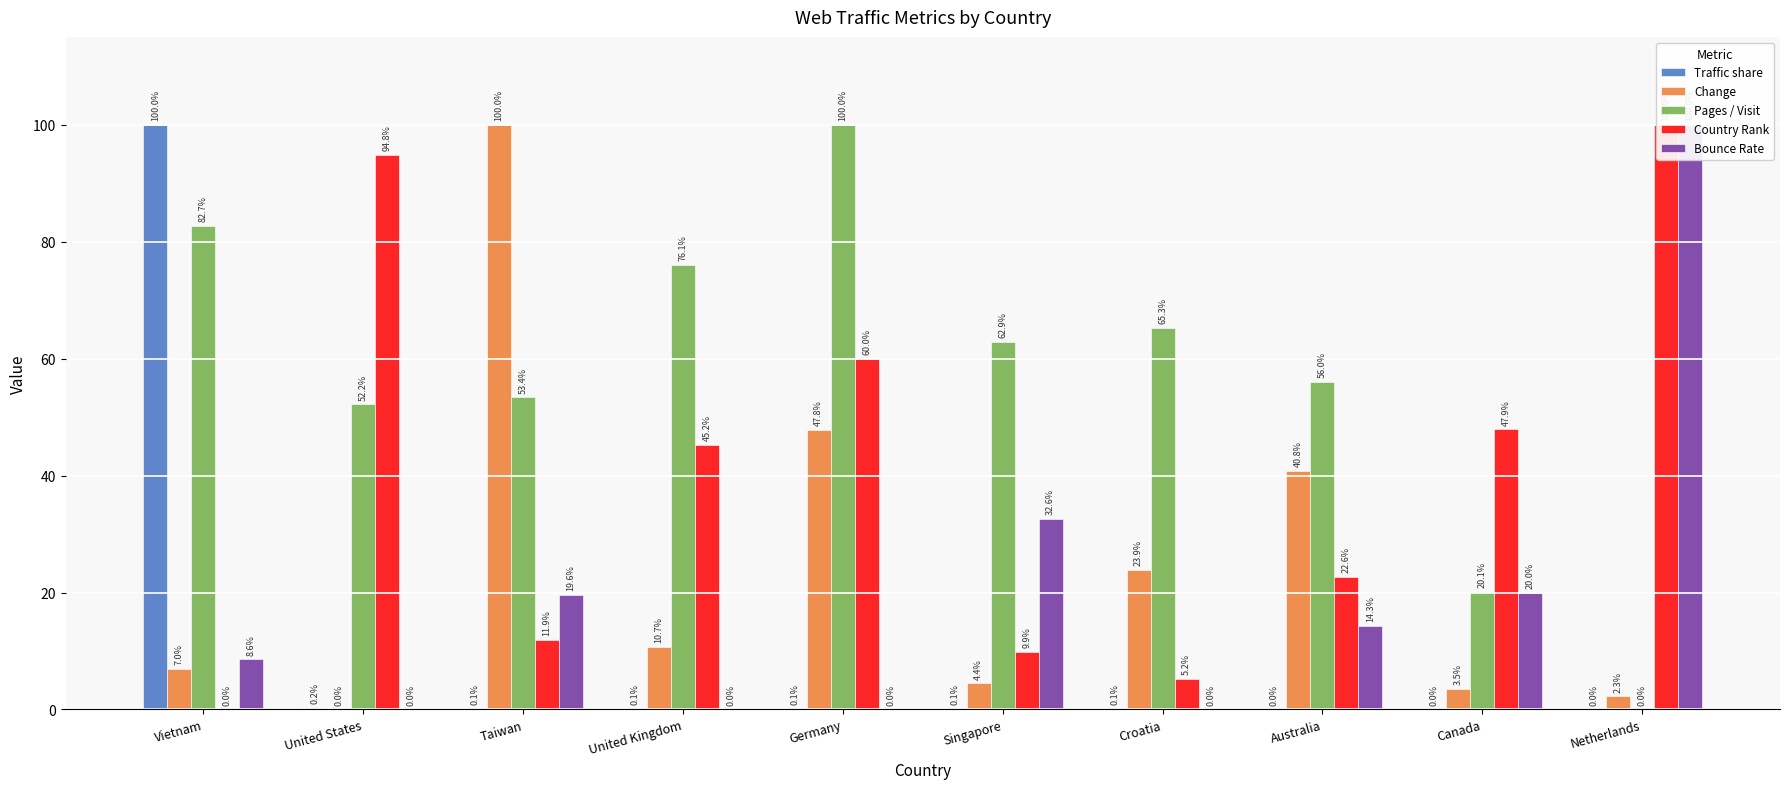

How many data points in Change are above 10?

5